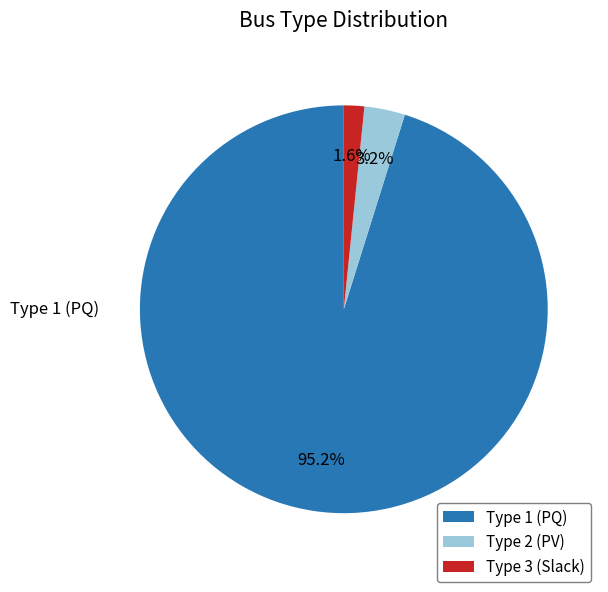

Count the number of slices in the pie.

3